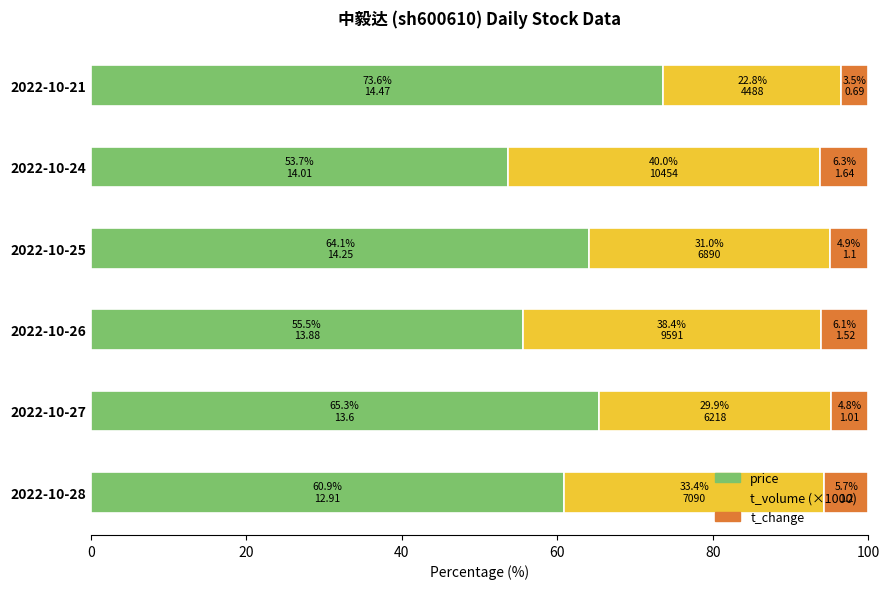

What is the total value across all series at 2022-10-28?

100.0